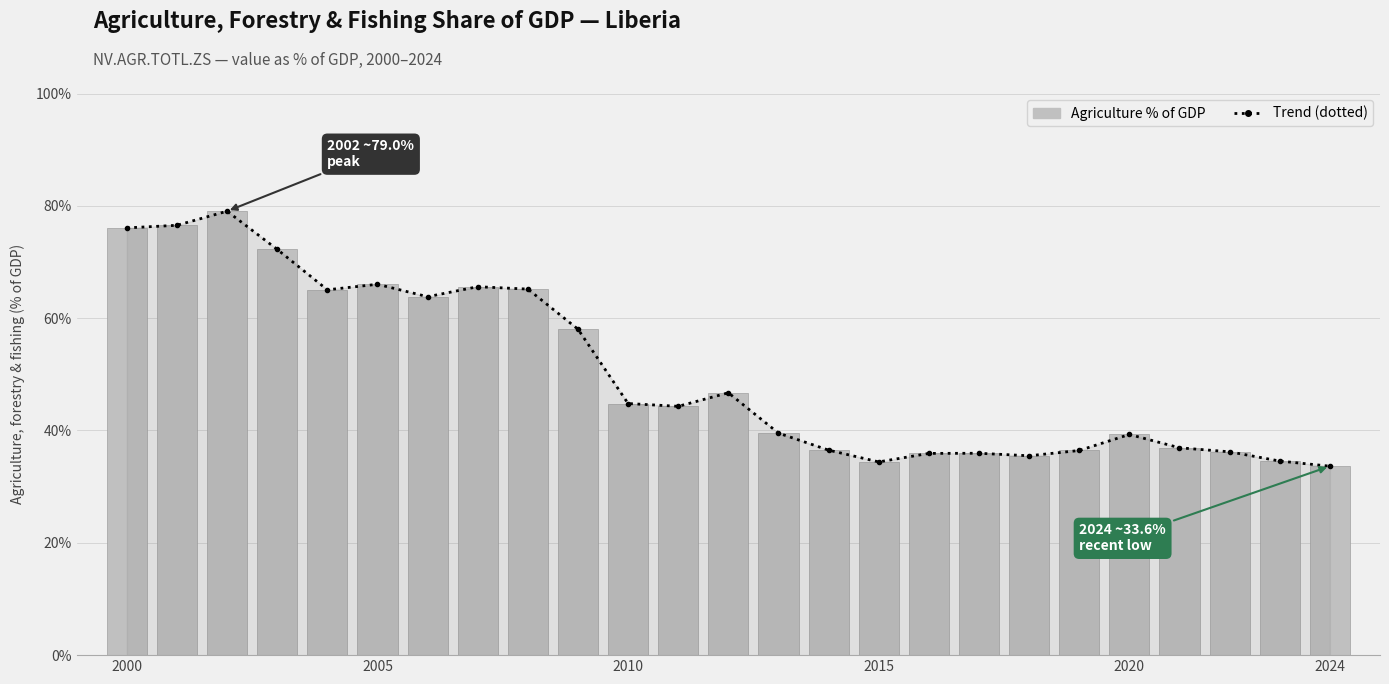

Reading left to right, transcribe all the data shown in this chart.

Trend (dotted): 76.1	76.5	79.0	72.2	65.0	66.0	63.8	65.6	65.2	58.0	44.8	44.3	46.7	39.5	36.5	34.4	35.9	35.9	35.5	36.4	39.3	36.9	36.2	34.6	33.6
Agriculture % of GDP: 76.1	76.5	79.0	72.2	65.0	66.0	63.8	65.6	65.2	58.0	44.8	44.3	46.7	39.5	36.5	34.4	35.9	35.9	35.5	36.4	39.3	36.9	36.2	34.6	33.6